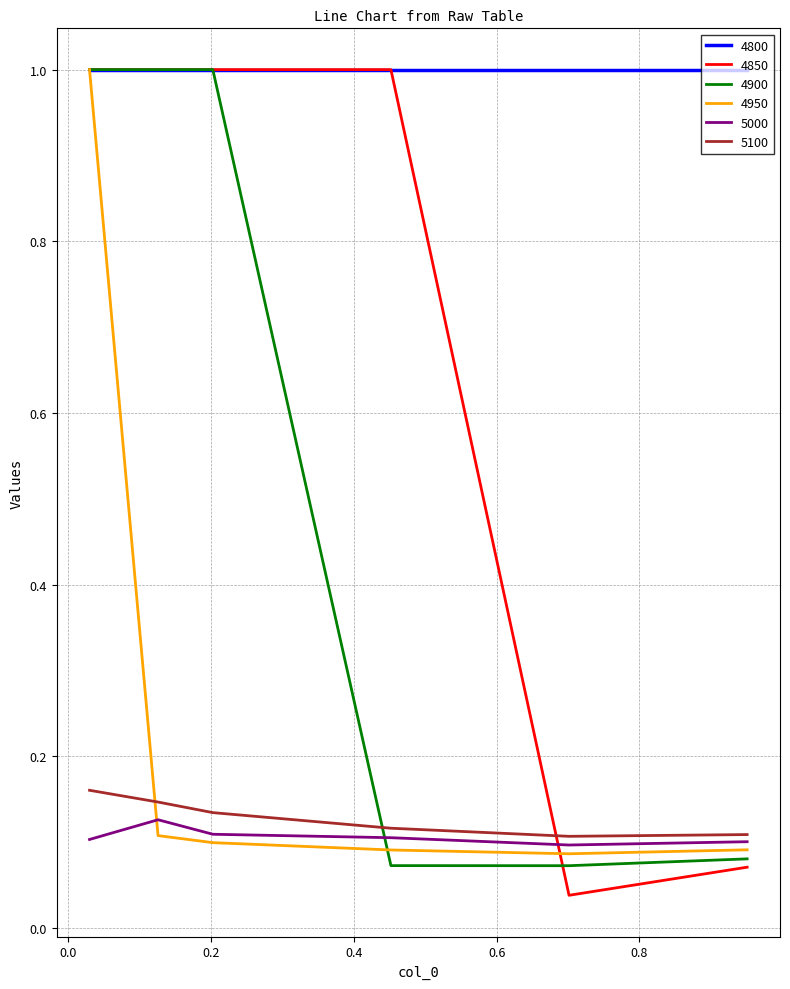

True or false: 5000 and 4800 intersect in this chart.

False